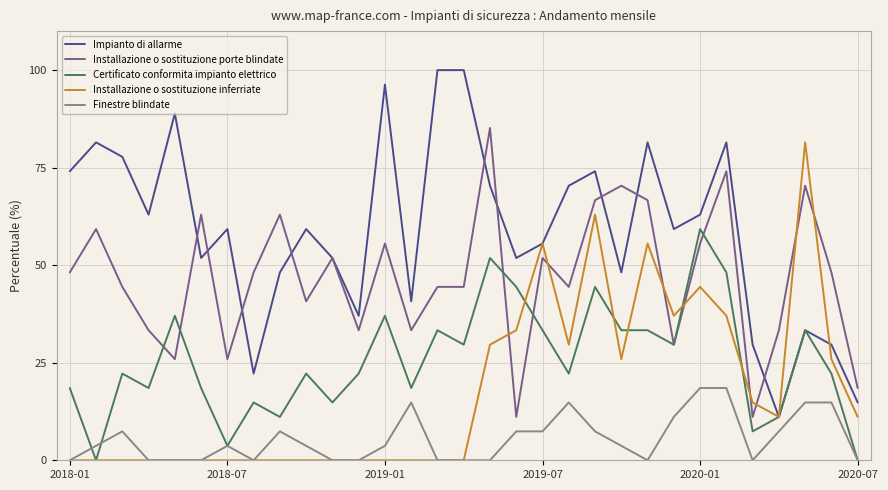

At how many categories does at least one series exceed 90?

3